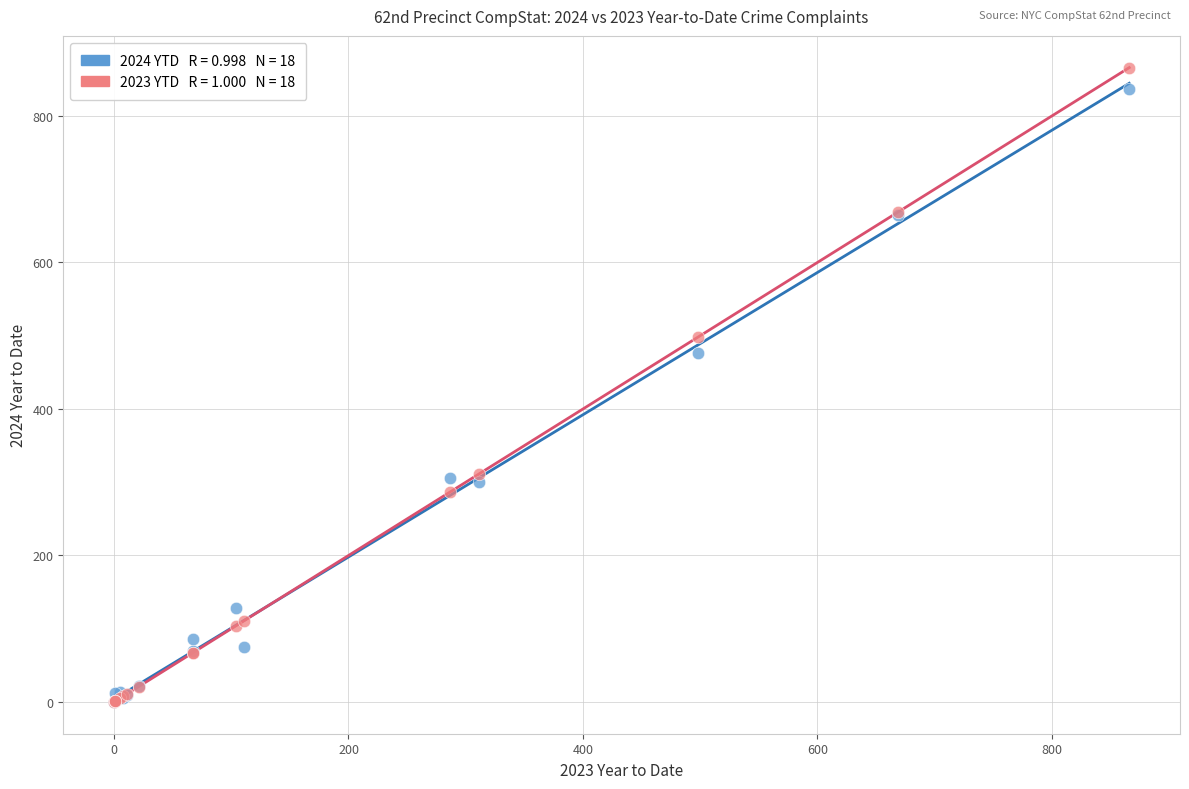

Across all series, what Y value is closest to 433?

476